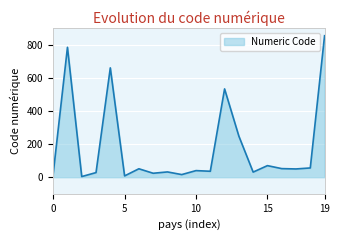

What is the greatest value displayed?

854